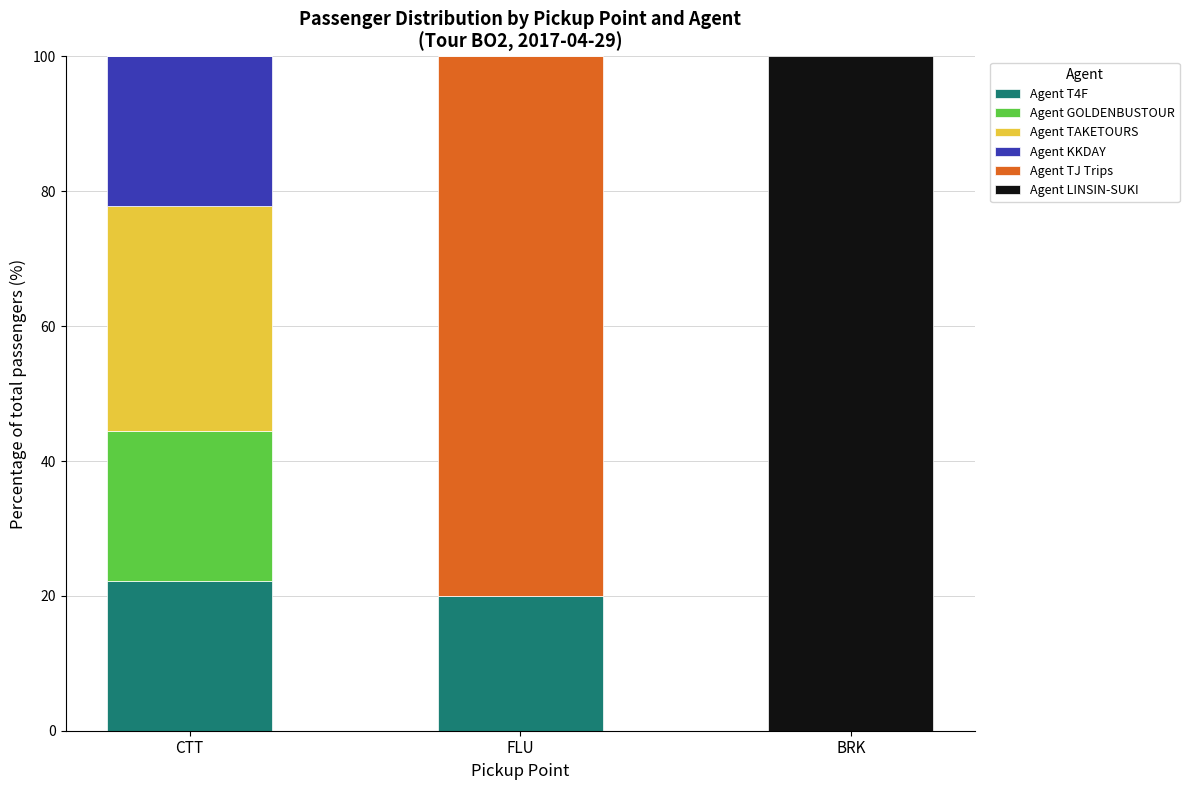

What is the total value across all series at FLU?

100.0